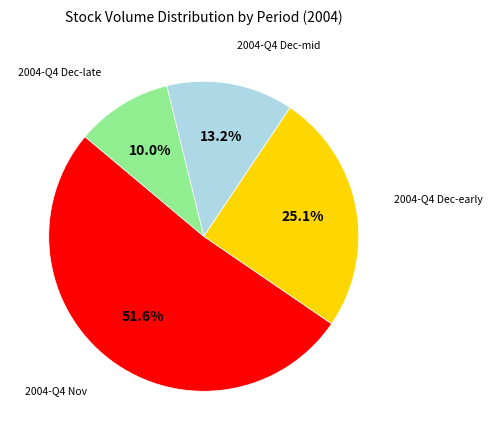

Is there a majority slice in this chart?

Yes